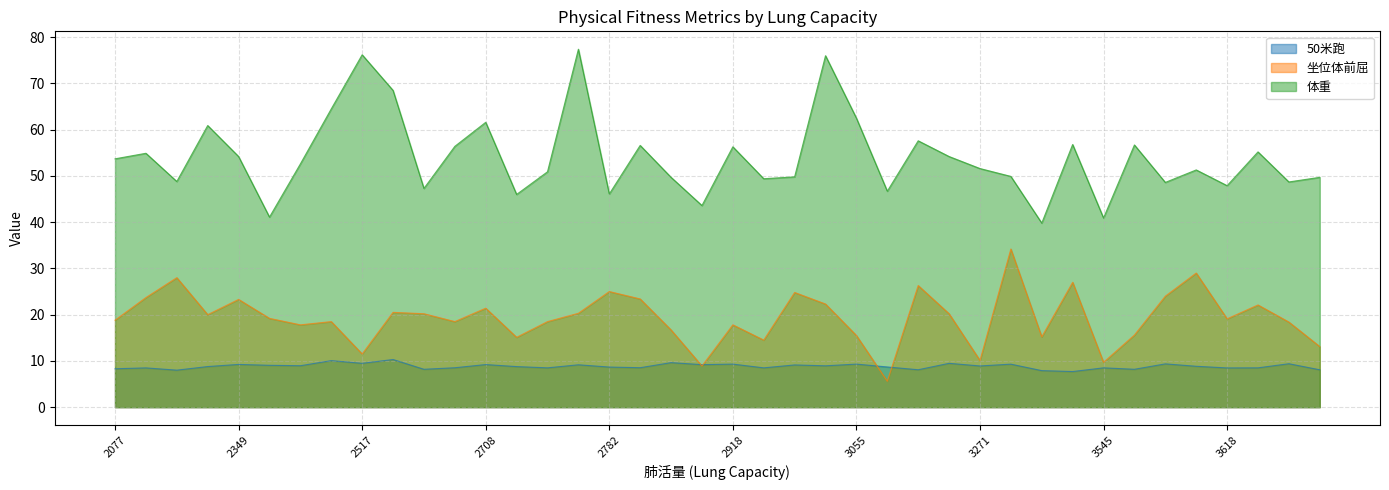

Count the number of data series in this chart.

3